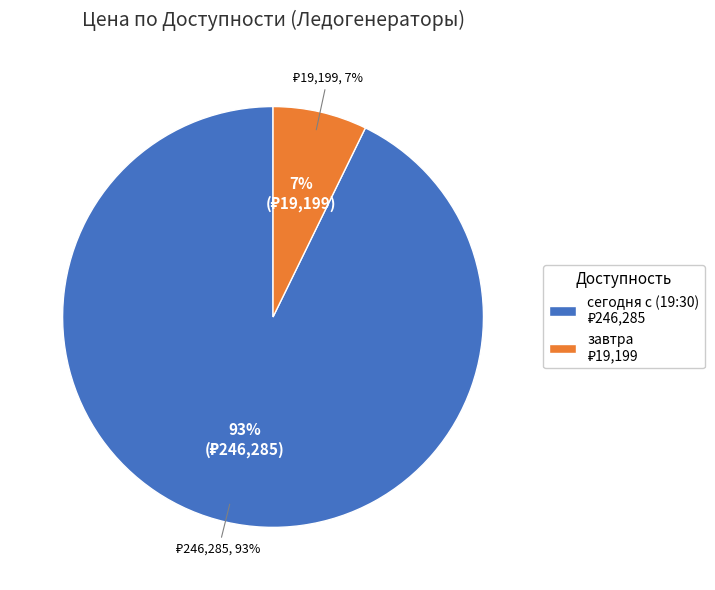

Does any single category account for the majority?

No